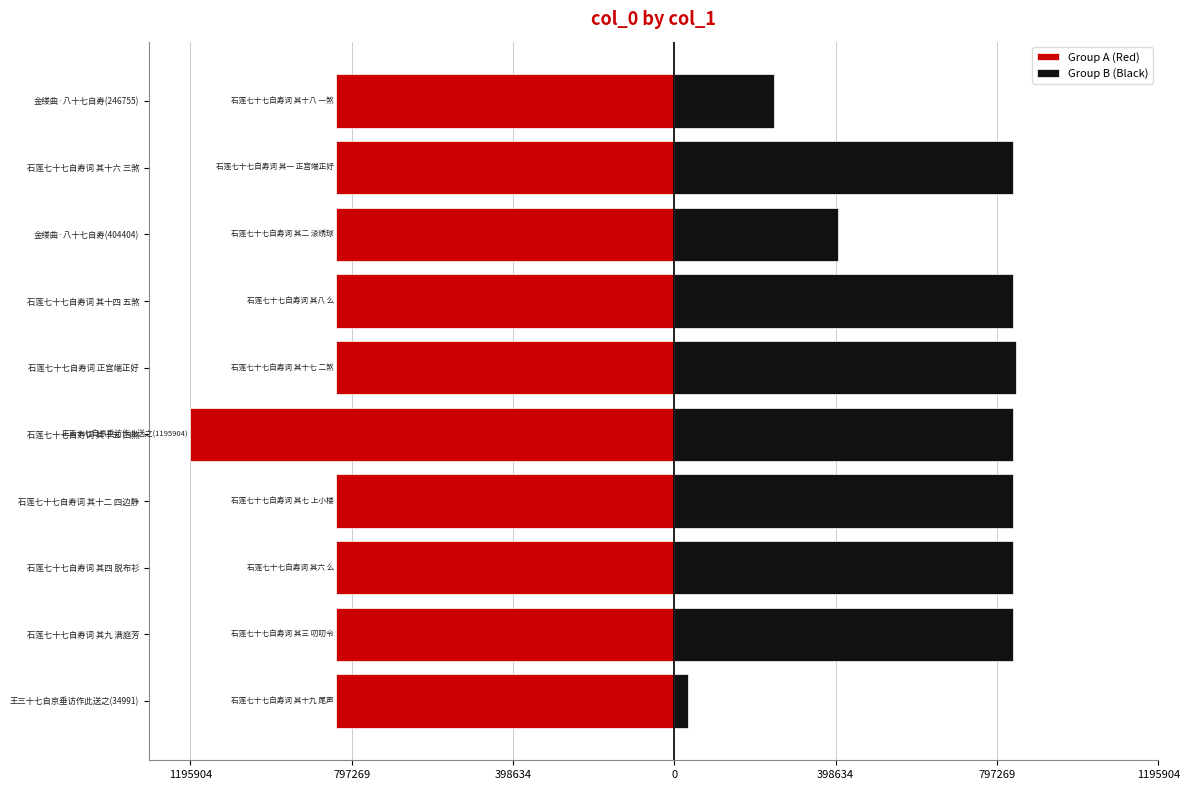

How many categories are shown in the chart?

10